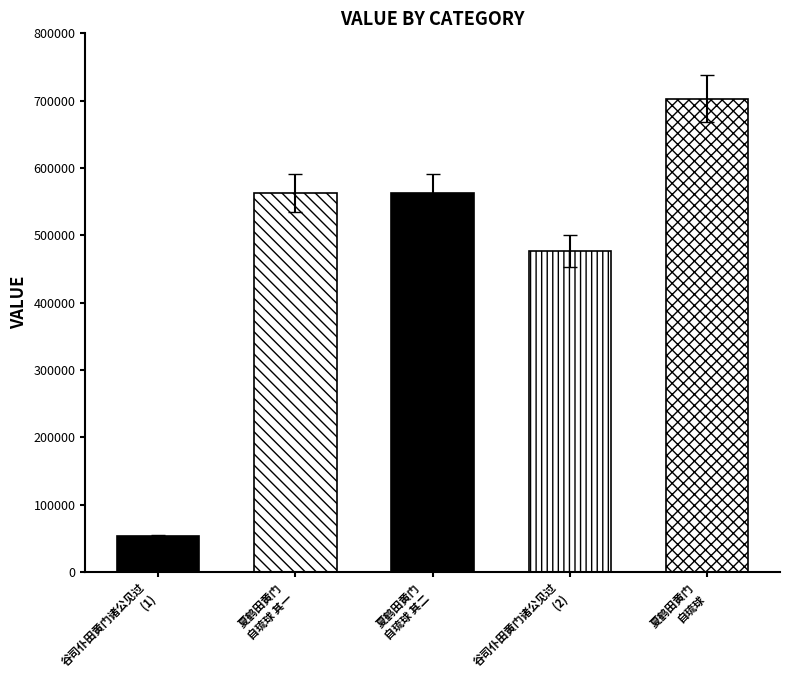

Are the bars horizontal?

No